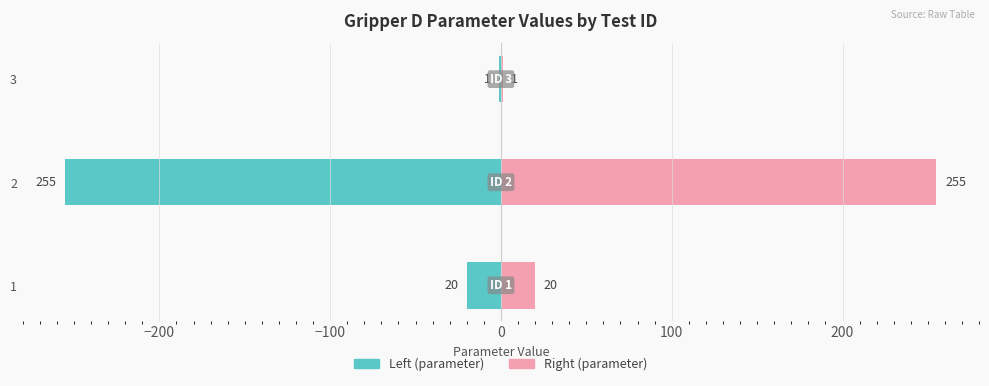

What is the value of the parameter (right) bar at the 3rd from the left?

1